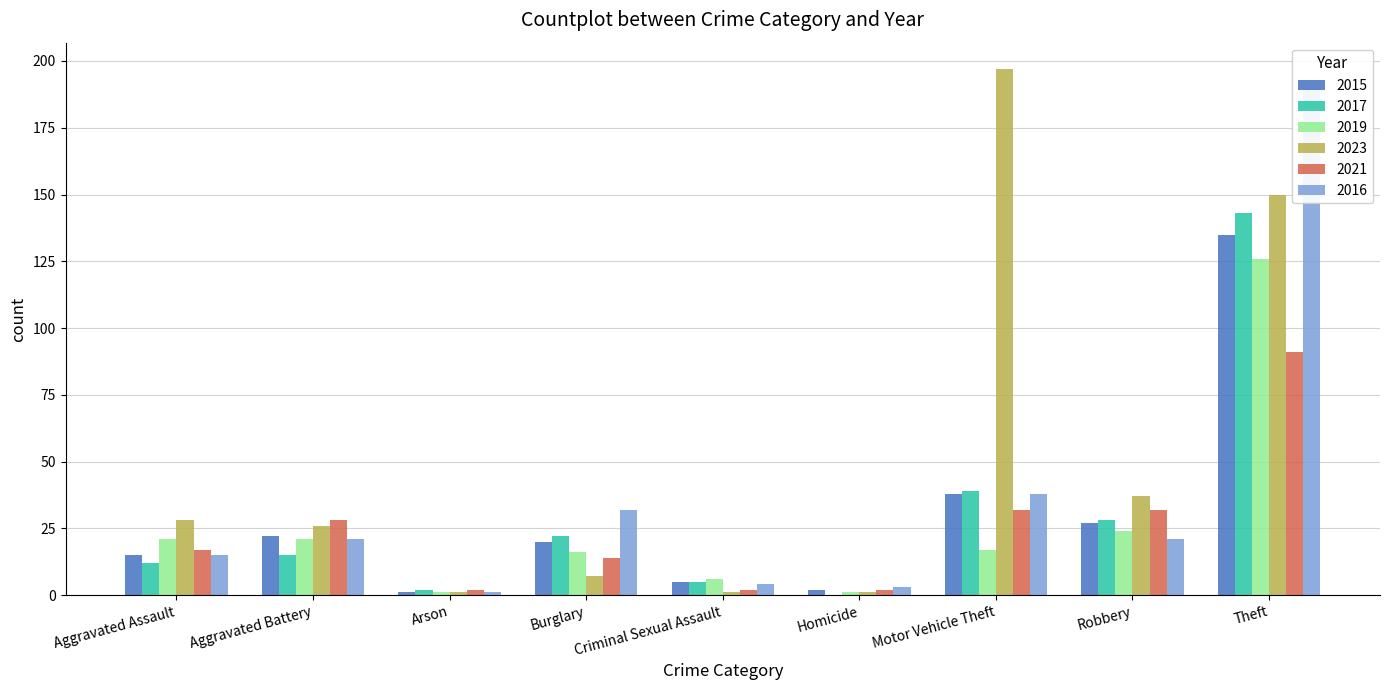

What is the approximate value of 2017 at Burglary, to the nearest 10?

20